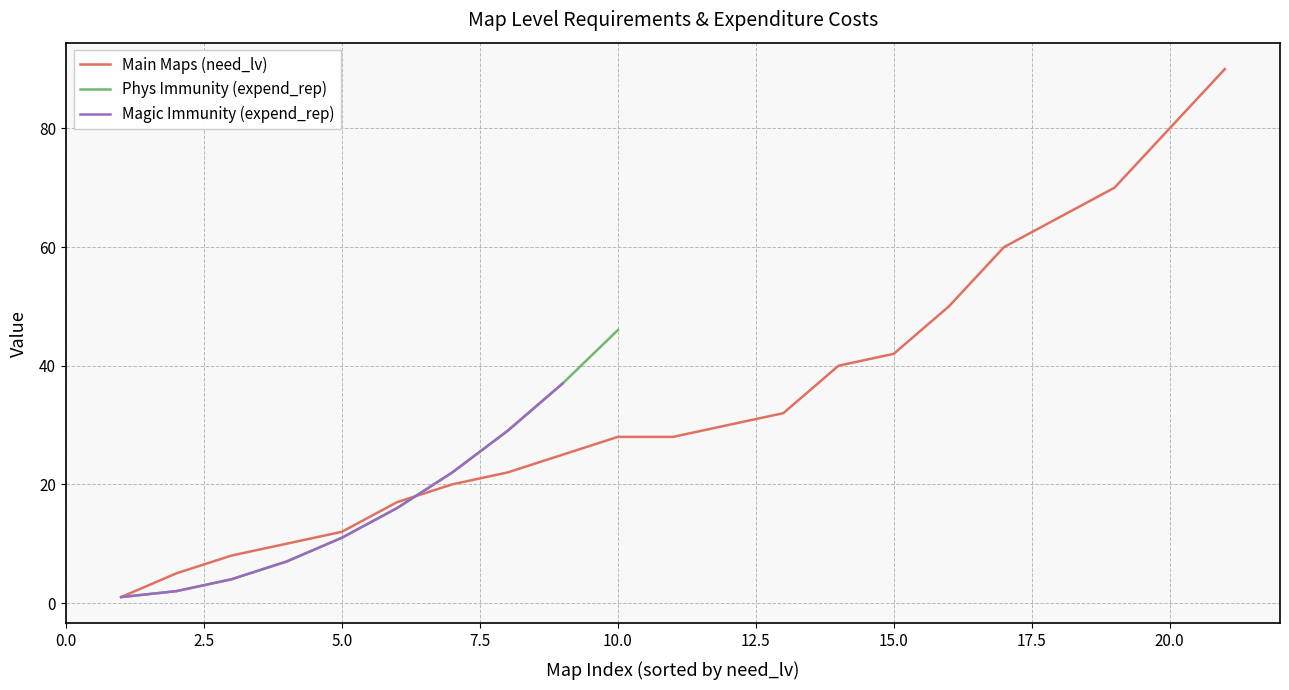

At which label is Main Maps (need_lv) closest to 45?

15.0